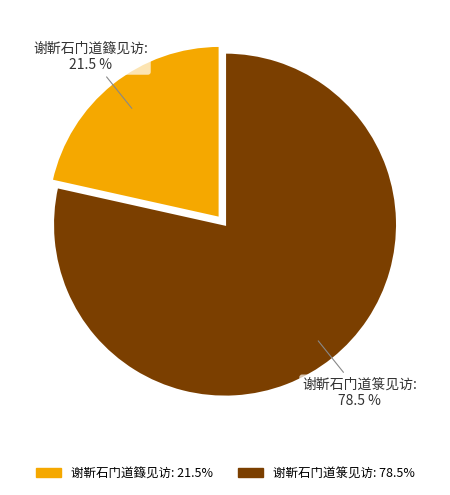

How many segments does this pie chart have?

2